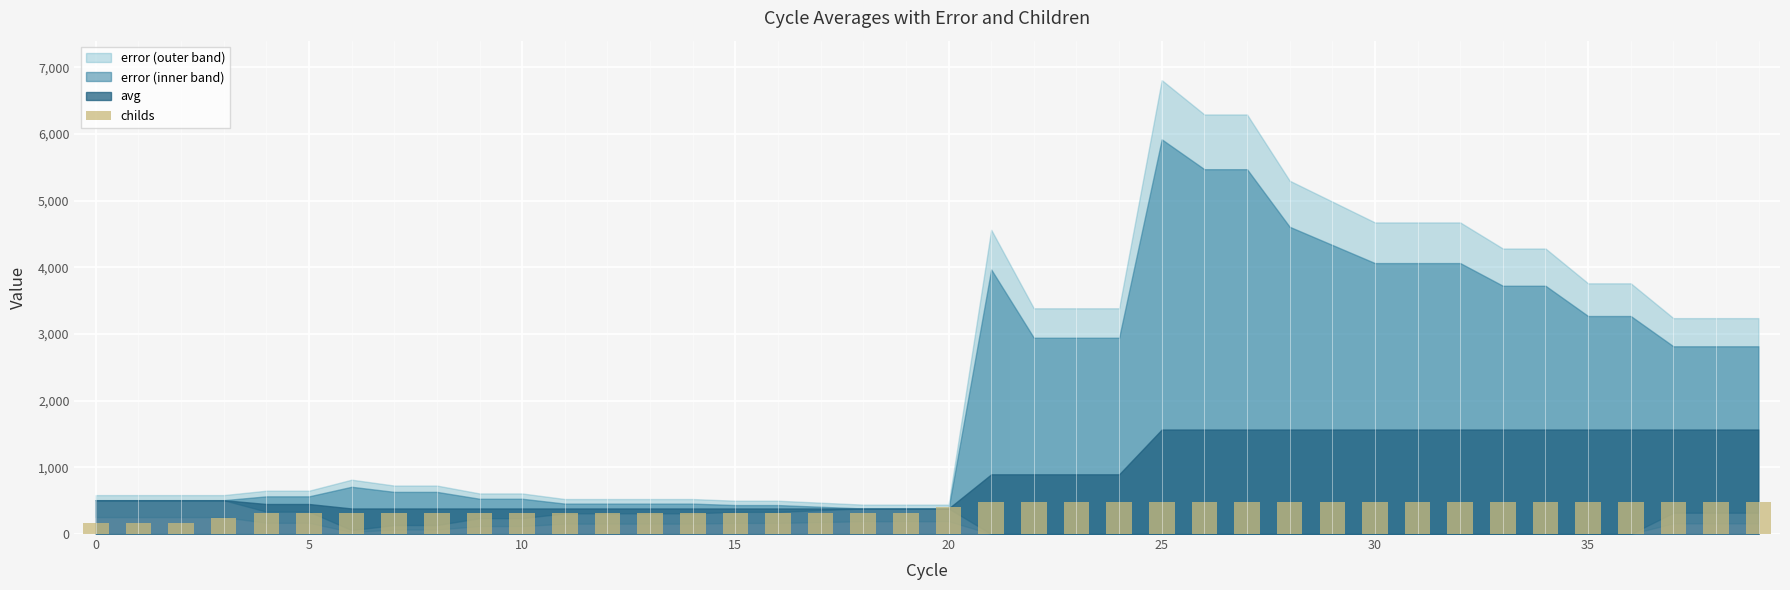

How many values are below 400?

20